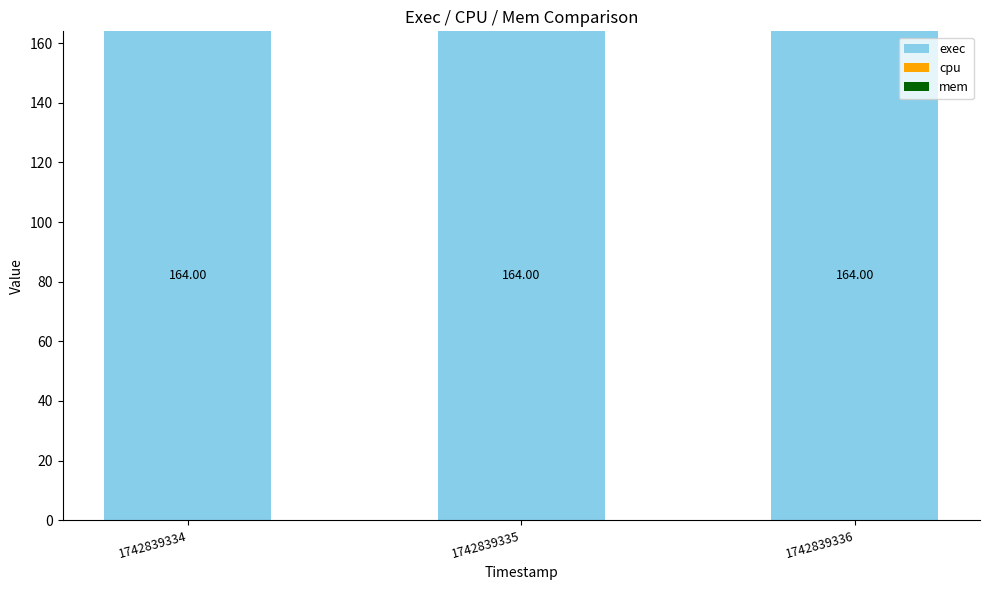

Are the bars horizontal?

No